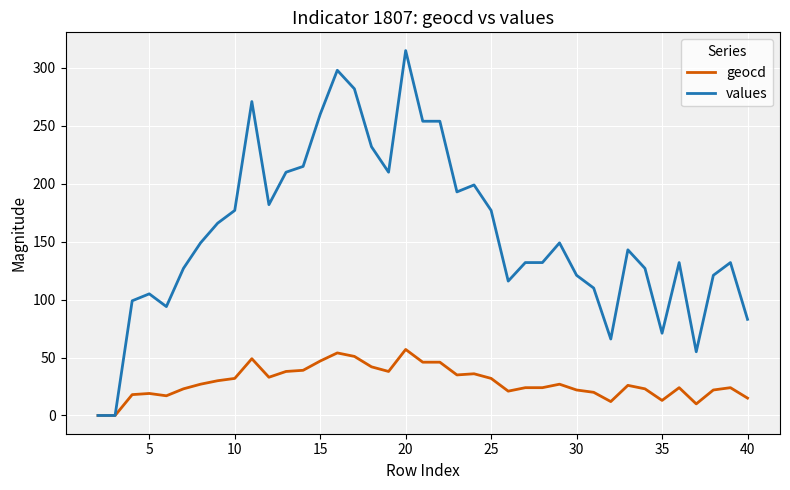

What is the difference between the second highest and second lowest values in the values series?

298